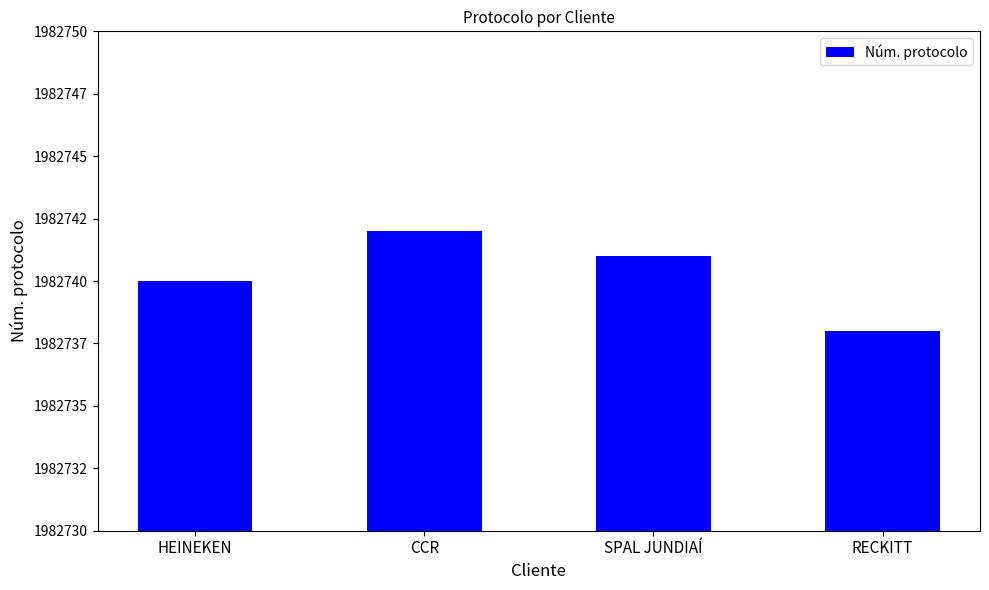

Read the value at SPAL JUNDIAÍ.

1982741